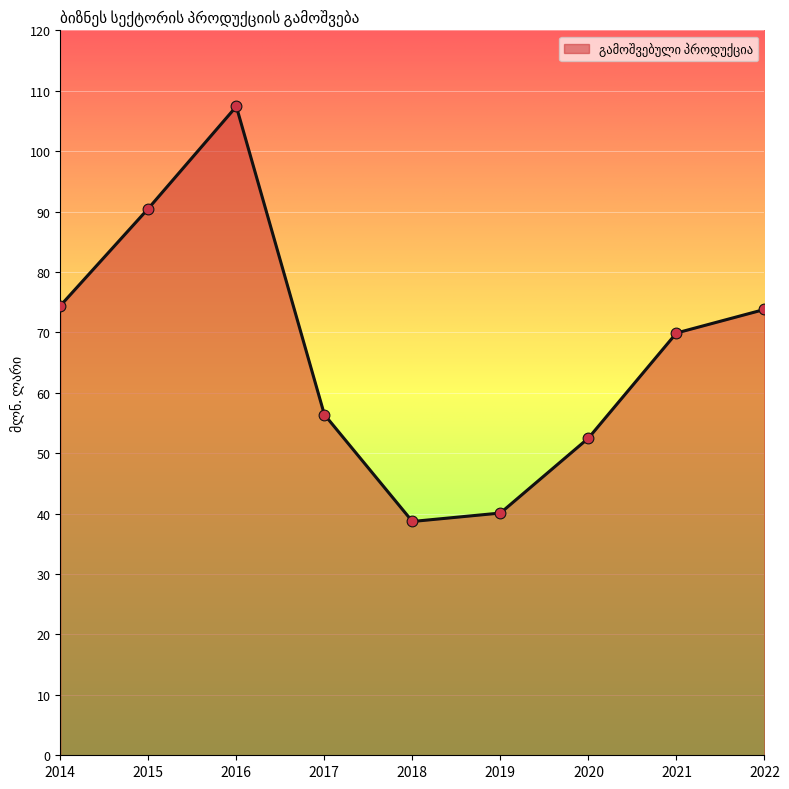

Approximately how many times larger is the value at 2020 compared to 2021?

0.8